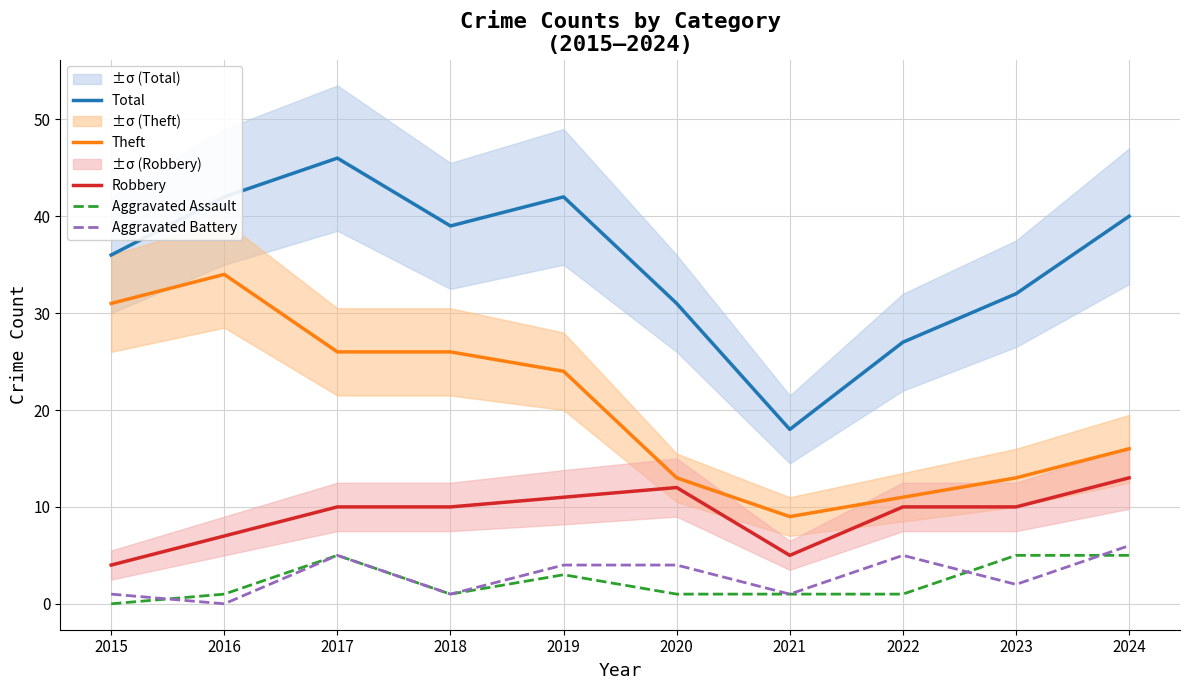

At which label is Aggravated Assault closest to 2?

2016